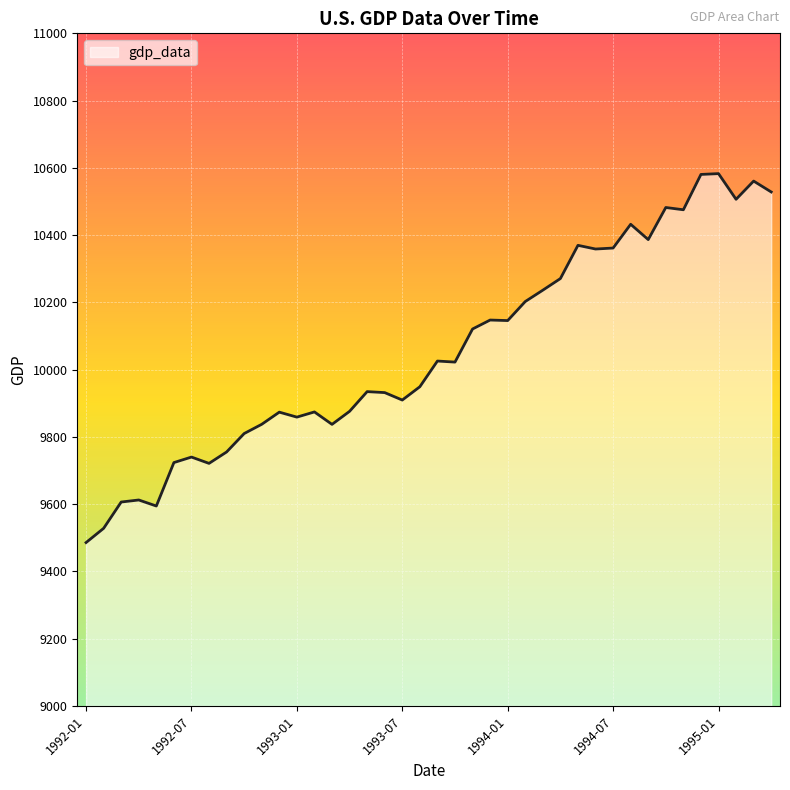

Count the number of categories in the chart.

40